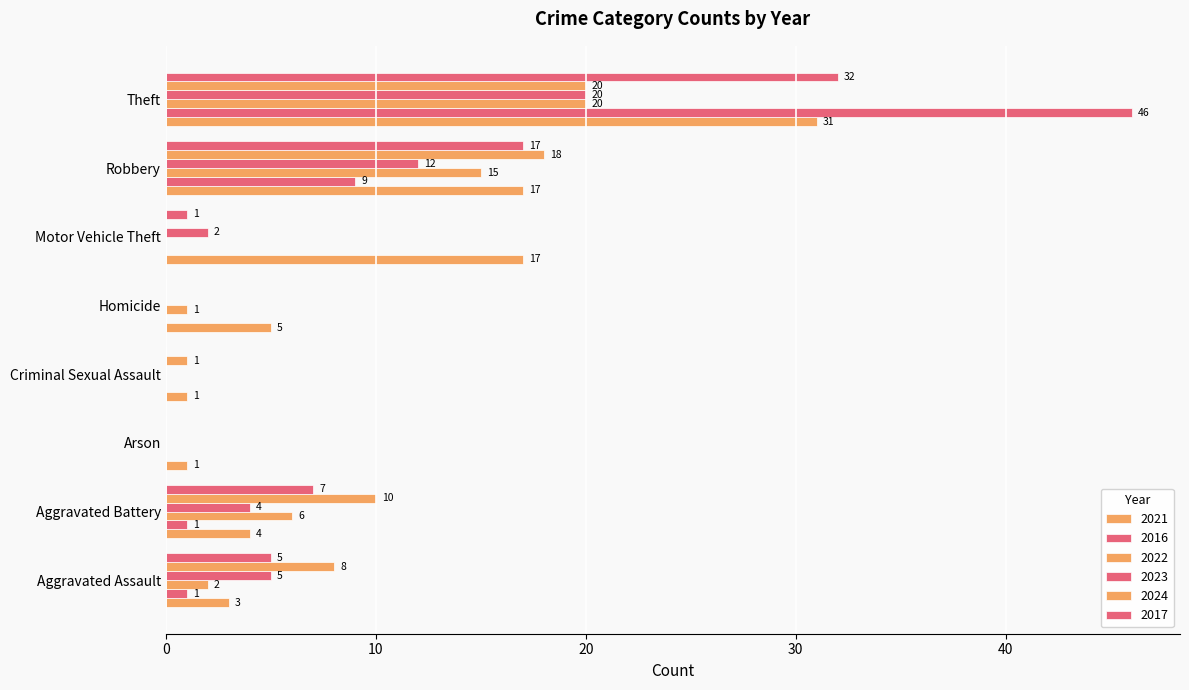

How many data points does each series have?

8